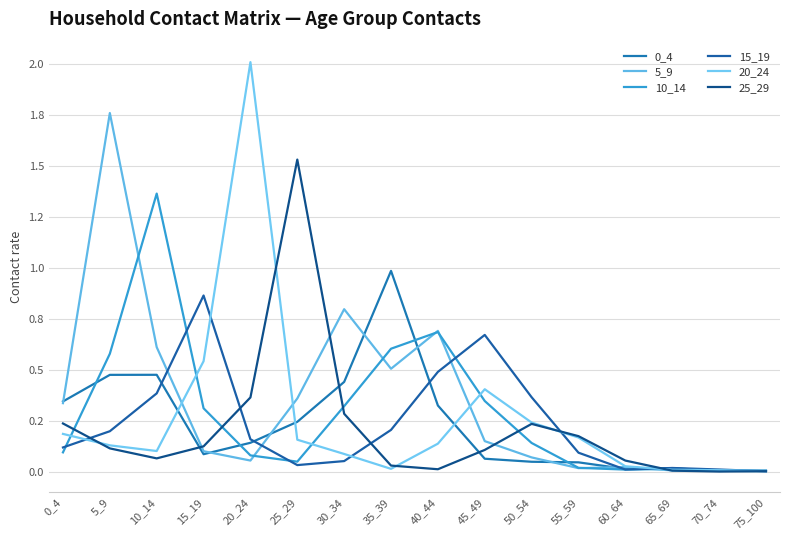

What is the total value across all series at 10_14?

3.0